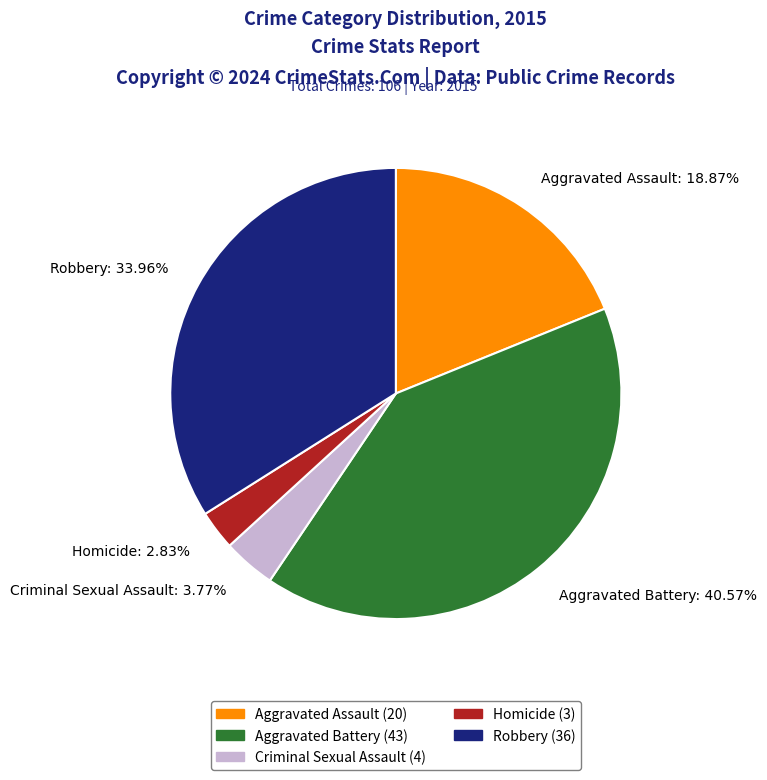

Rank the categories by value from lowest to highest.

Homicide, Criminal Sexual Assault, Aggravated Assault, Robbery, Aggravated Battery